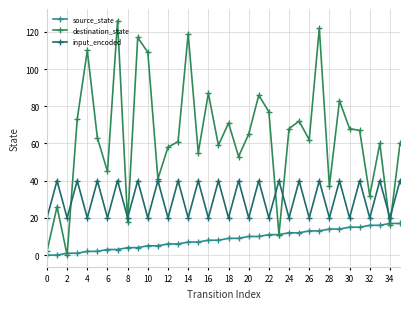

Rank the series by their maximum value, from highest to lowest.

destination_state, input_encoded, source_state